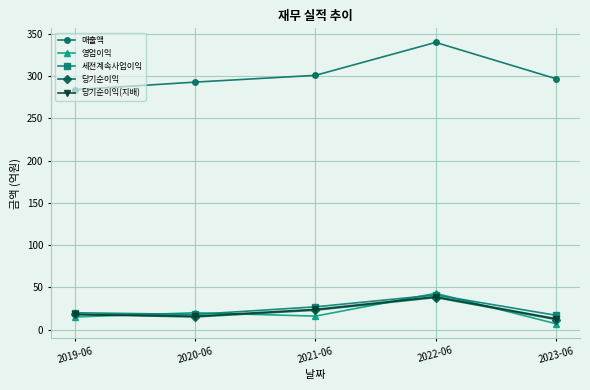

True or false: 매출액 and 당기순이익 cross at least once.

False